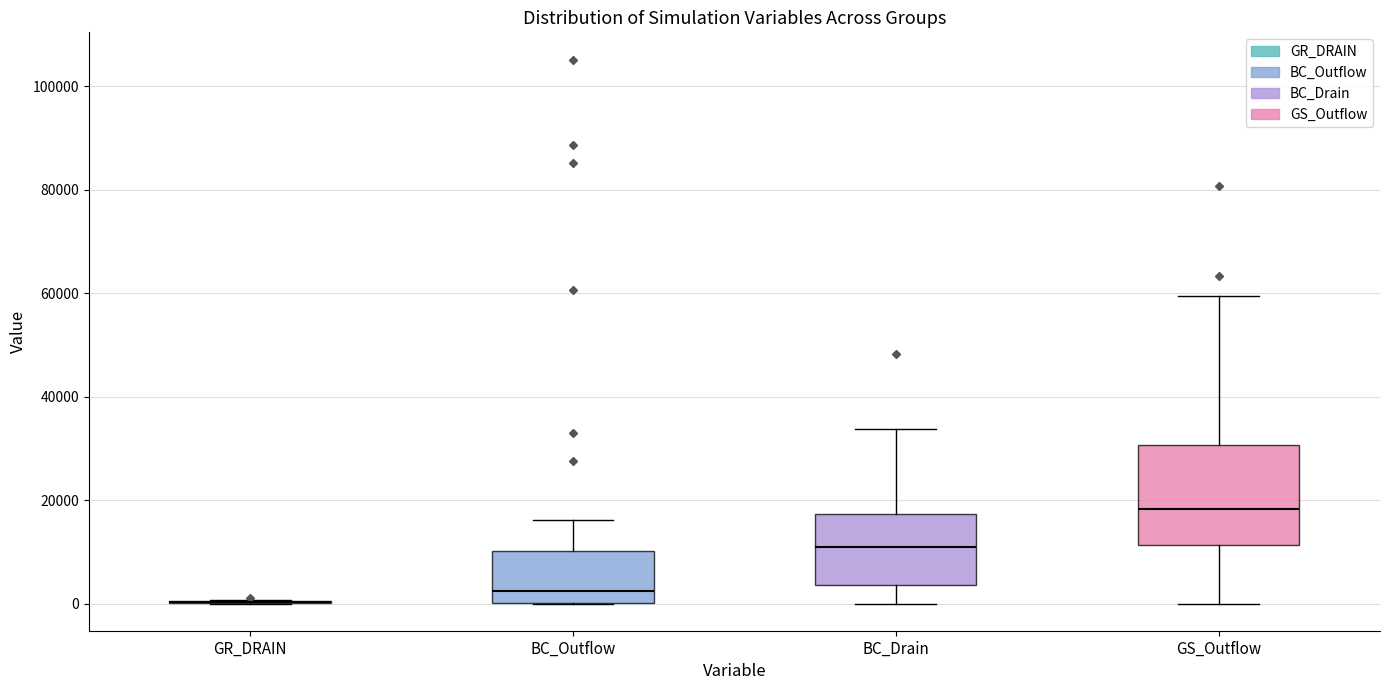

Reading left to right, transcribe this box plot: for each box, give where its median line is, the range the box spans, and where its two whiskers end, as read against the y-axis. The values are not printed on the chart, so give them approximately, as read against the axis.

GR_DRAIN: box collapsed to a line at 0, whiskers 0 to 0
BC_Outflow: median 2000, box 0 to 10000, whiskers 0 to 16000
BC_Drain: median 10000, box 4000 to 18000, whiskers 0 to 34000
GS_Outflow: median 18000, box 12000 to 30000, whiskers 0 to 60000